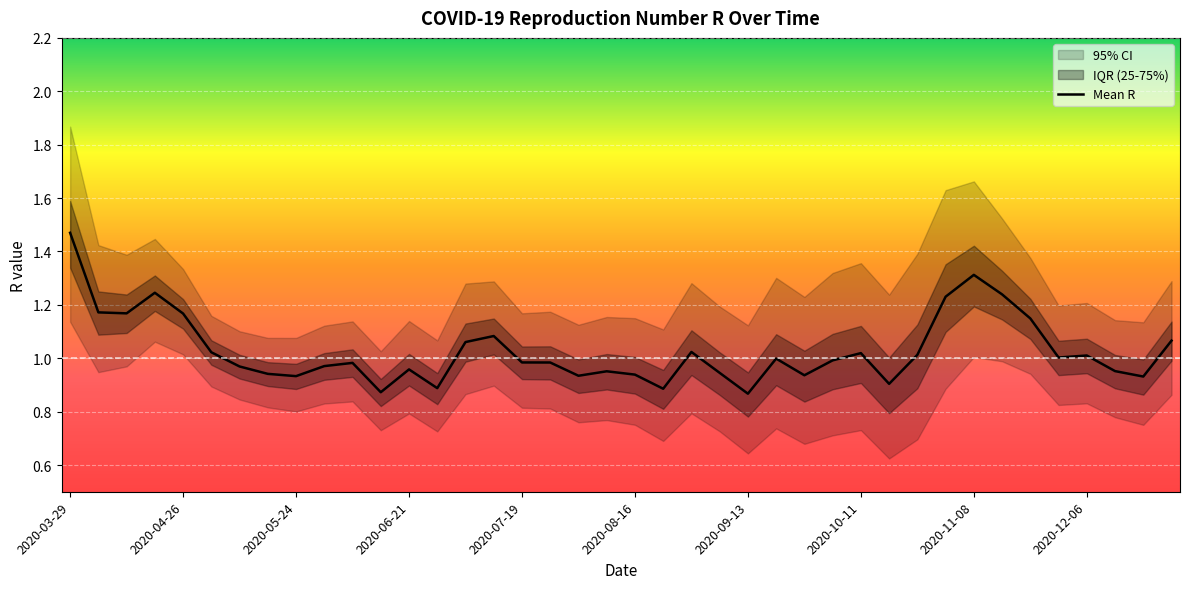

True or false: Mean R has a value of 0.6 at 2020-07-19.

False